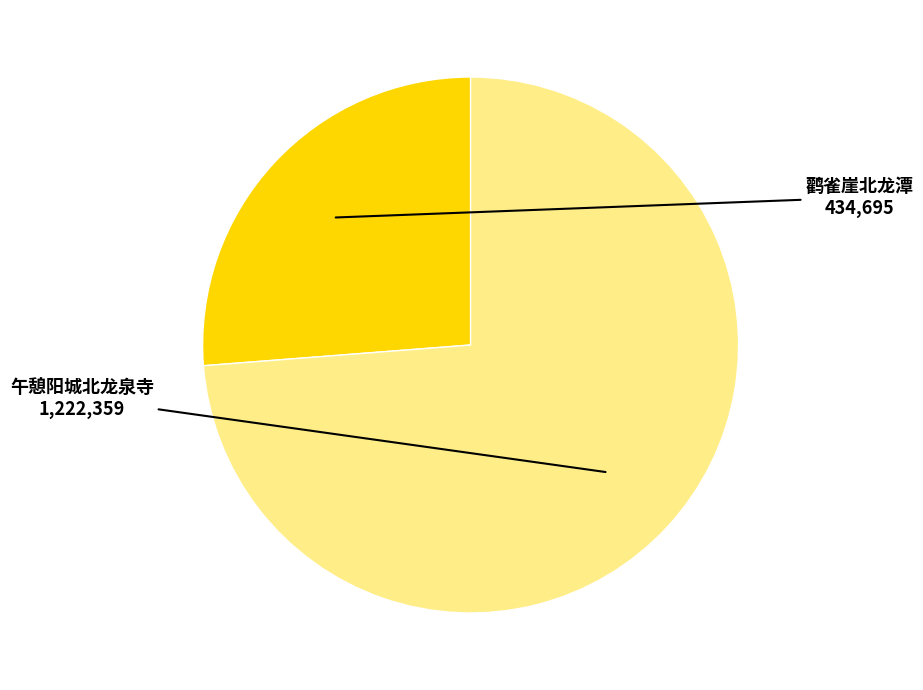

How many segments does this pie chart have?

2